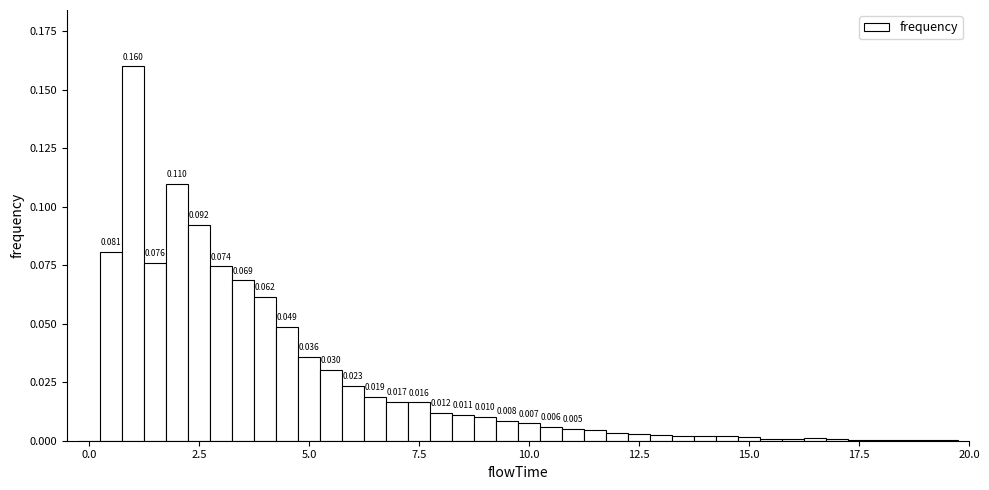

Around what value on the x-axis is the tallest bar? Give the approximate position of its centre, as read against the axis.

1.0